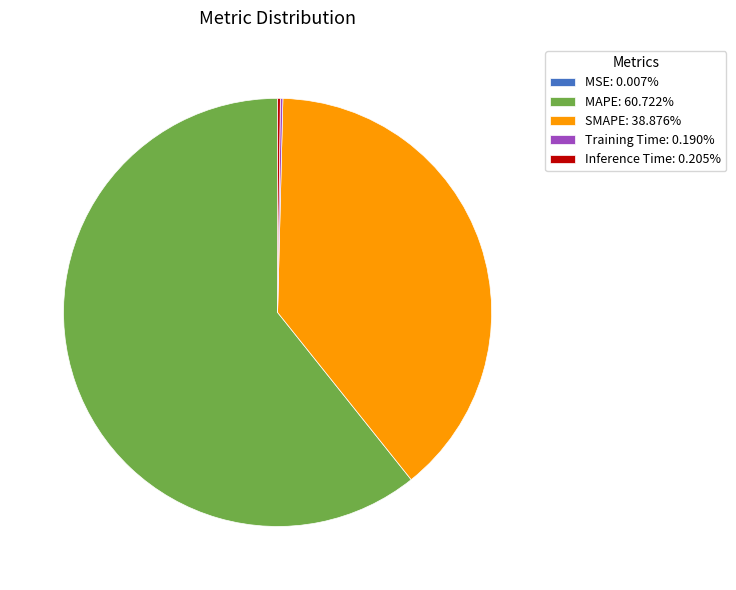

Is there a majority slice in this chart?

Yes